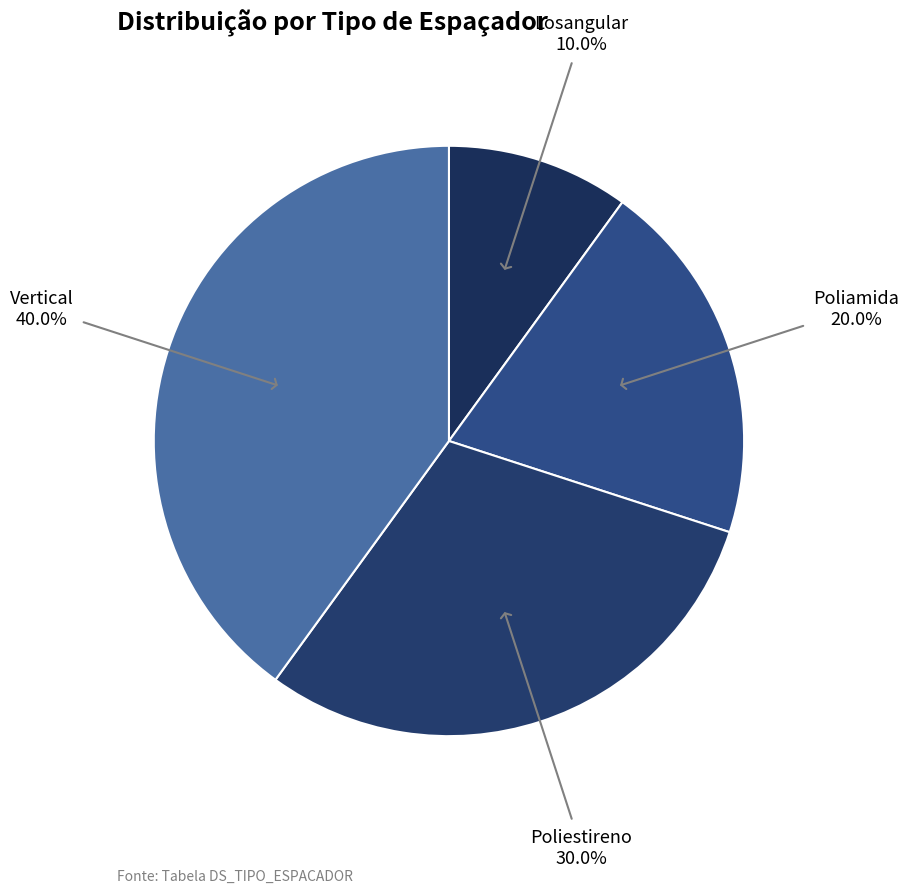

Between Poliamida and Poliestireno, which is larger?

Poliestireno